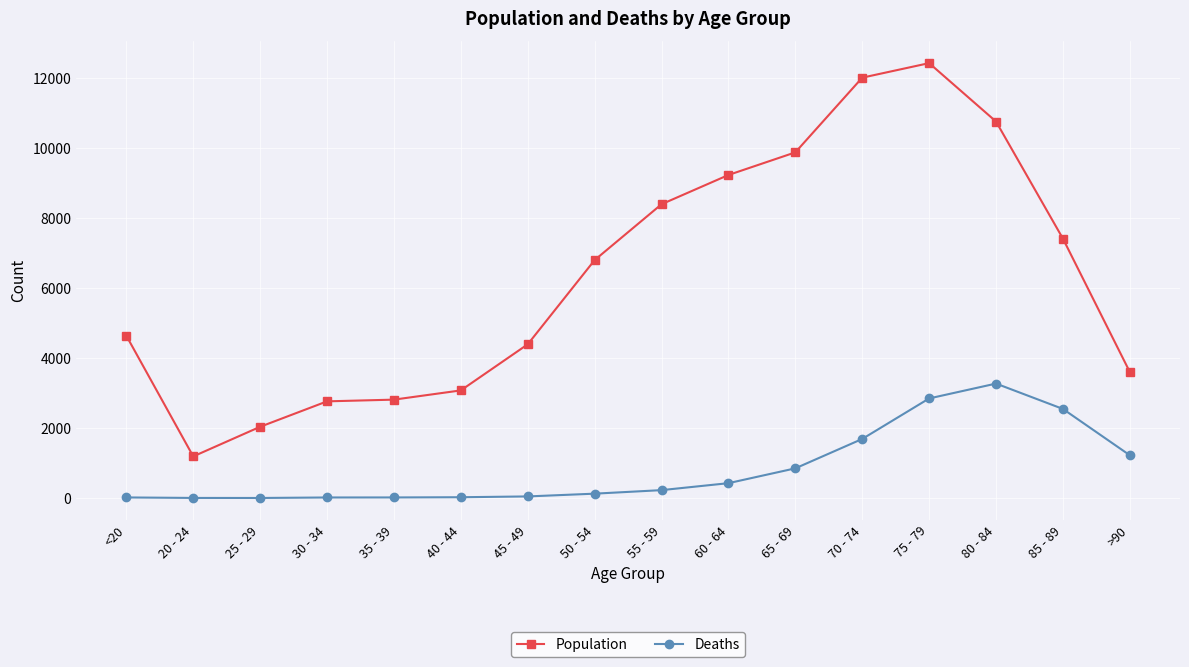

What is the sum of the Deaths values at 65 - 69 and 50 - 54?

976